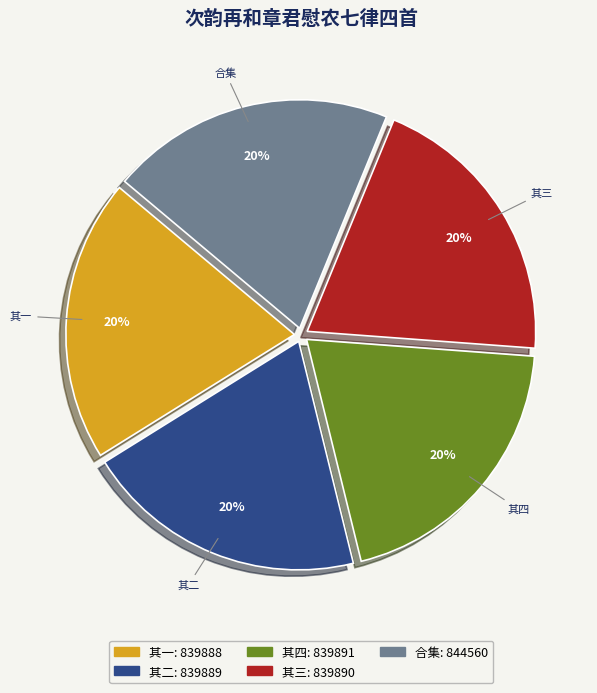

How many segments does this pie chart have?

5